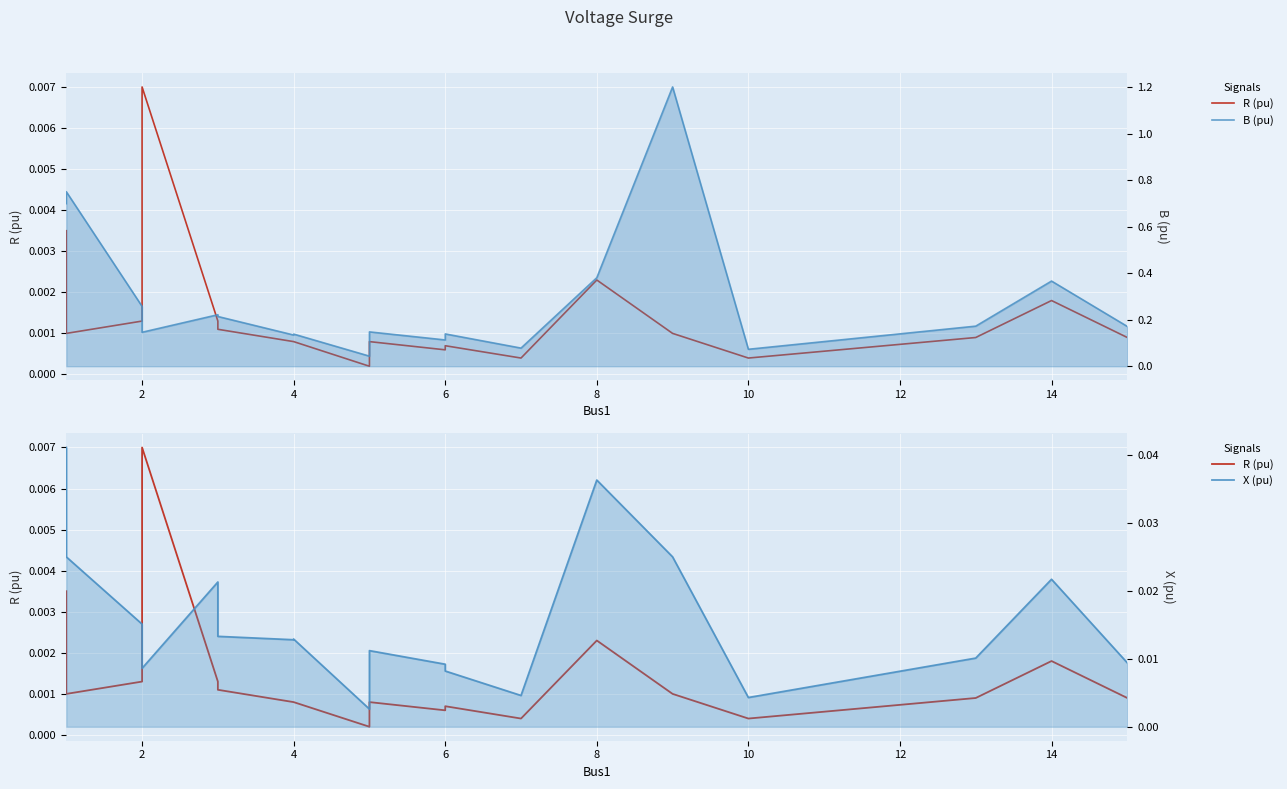

How many data points does each series have?

20